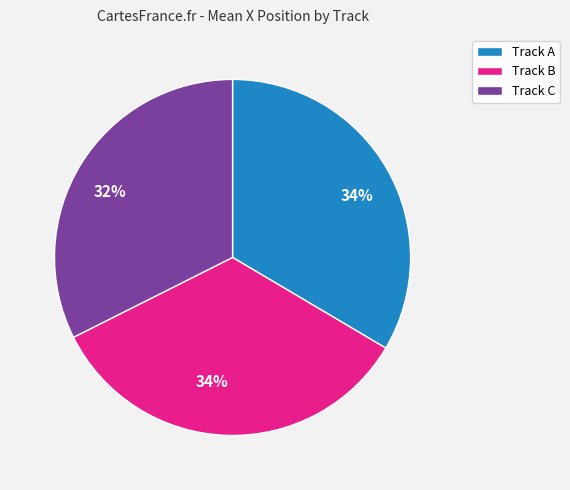

To the nearest percent, what percentage of the pie is Track C?

32%